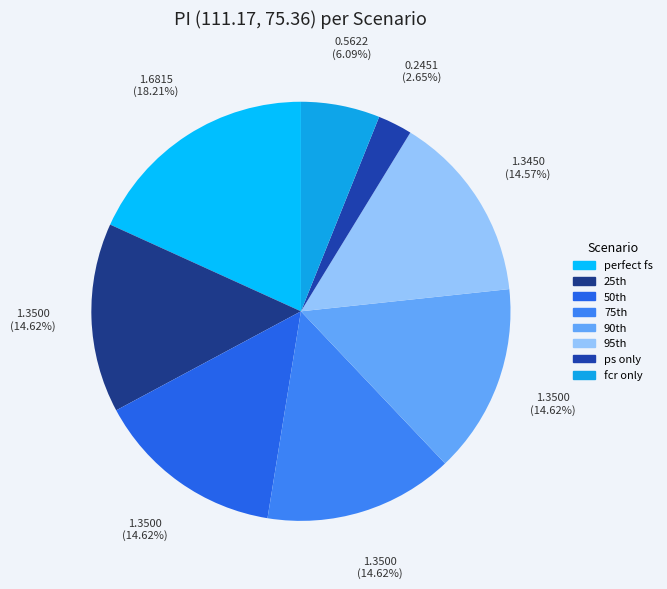

Which category has the biggest portion of the pie?

perfect fs